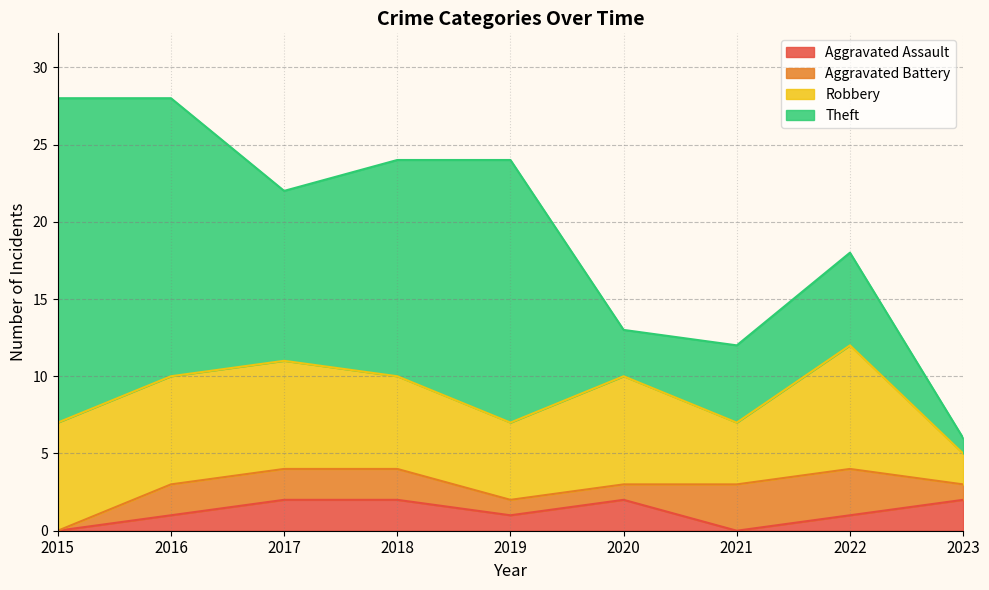

What value does the Aggravated Battery series have at 2022?

3